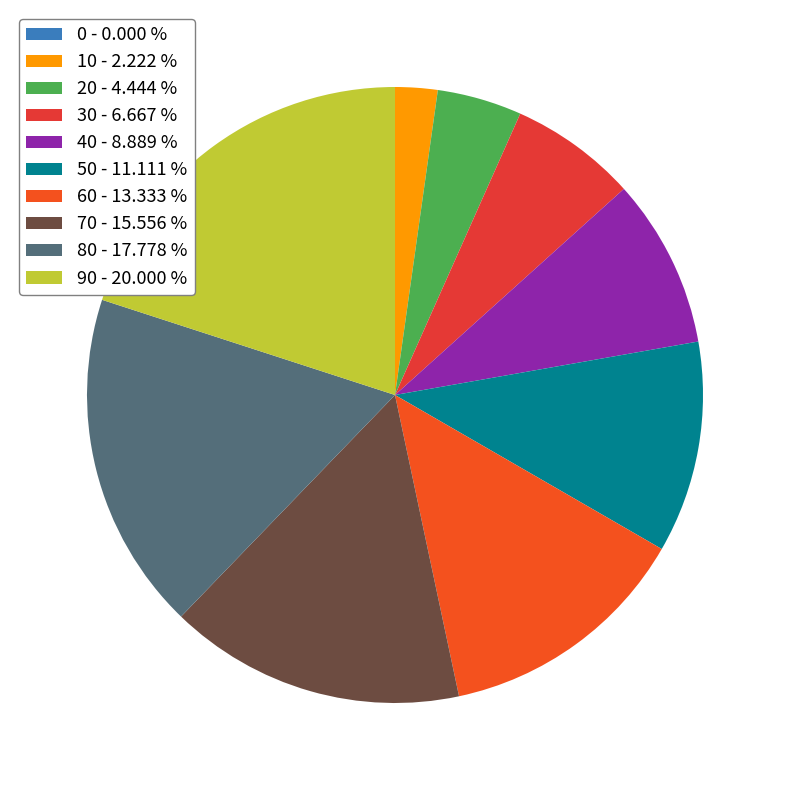

Which category has the biggest portion of the pie?

90